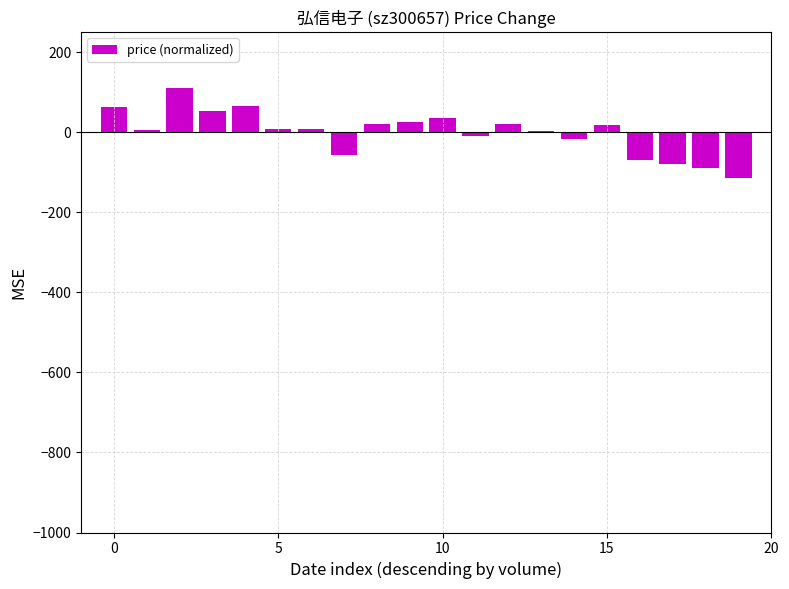

What is the maximum value shown in the chart?

110.8